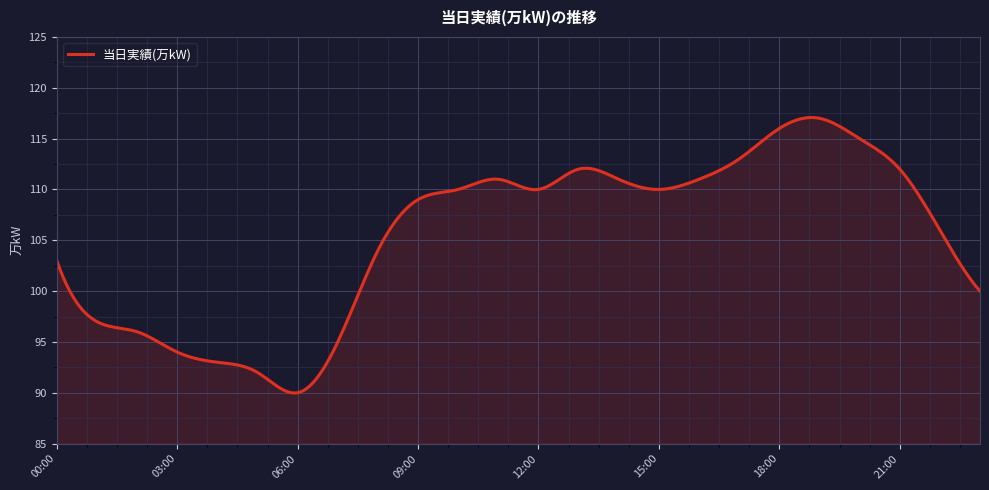

What is the greatest value displayed?

117.1